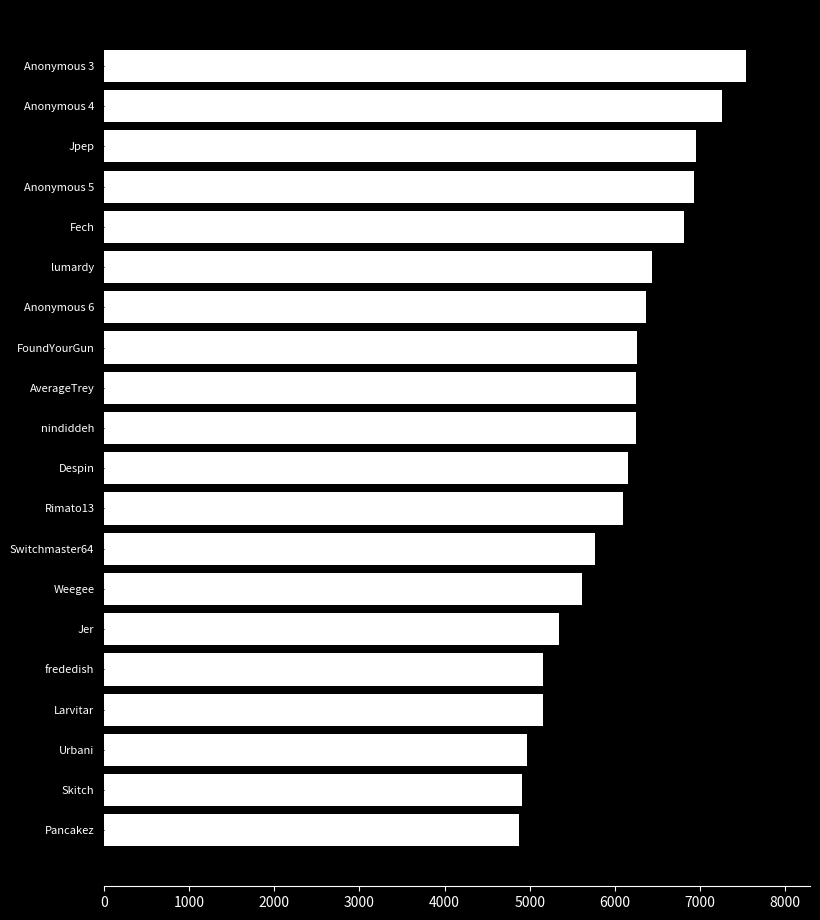

The chart shows a value of 6443 at lumardy. True or false?

True